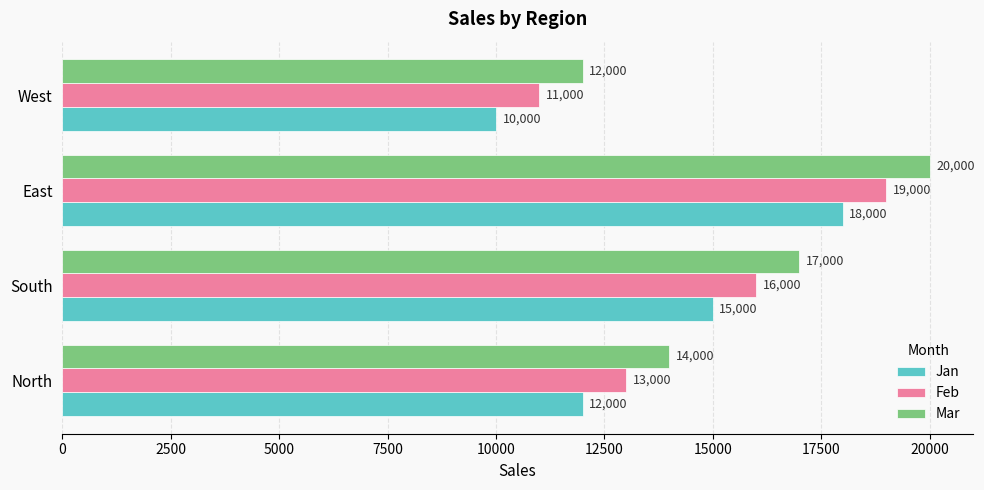

Which series has the largest total across all categories?

Mar